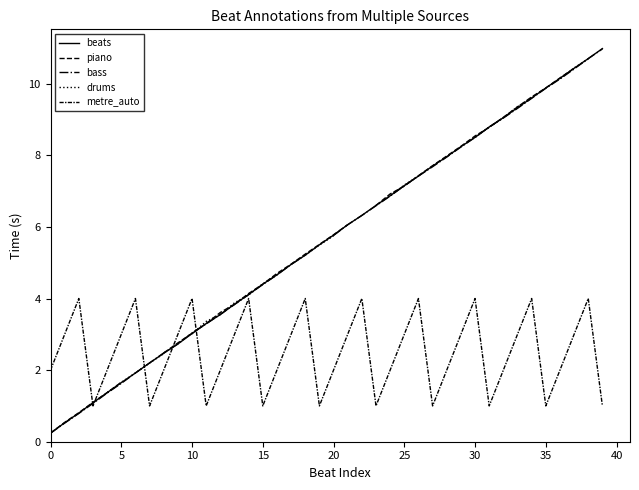

How many values in the bass series are below 5?

18